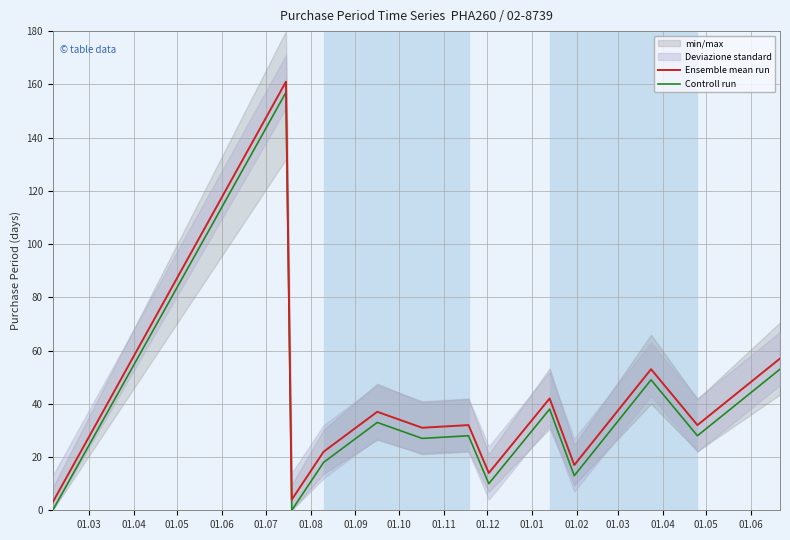

How many interior local valleys does the Ensemble mean run series have?

5